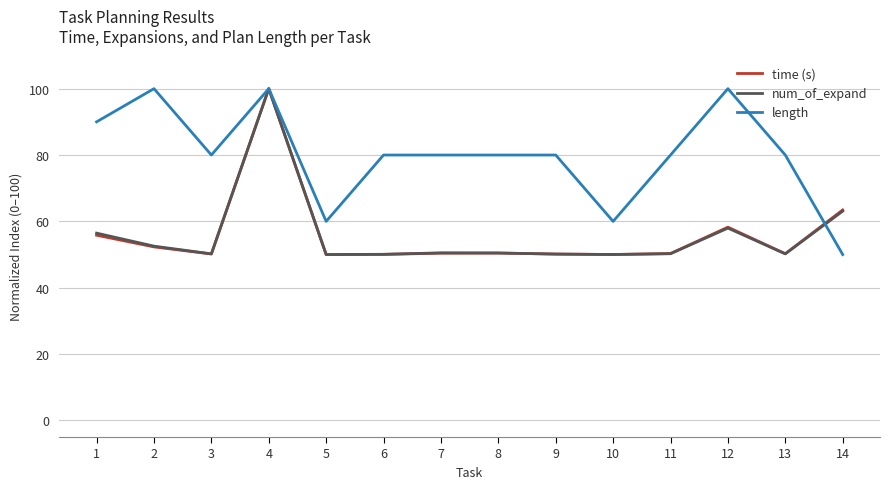

What is the approximate value of num_of_expand at 3?

50.2